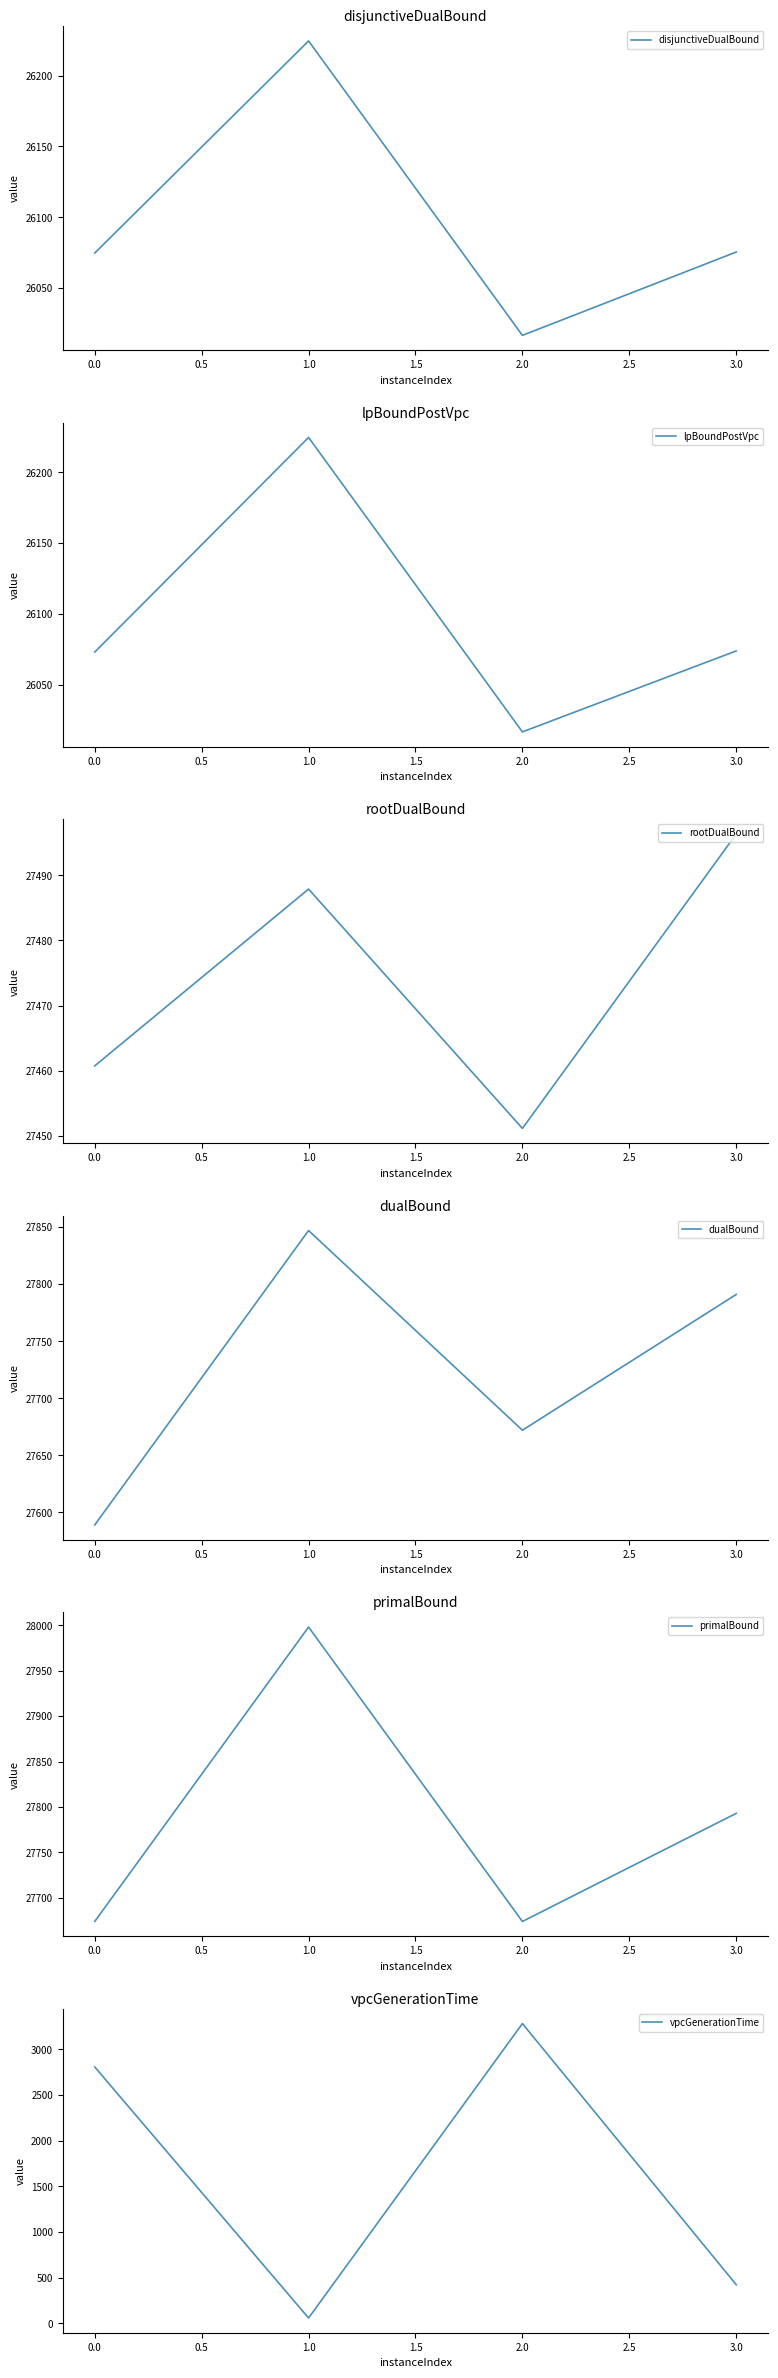

What is the greatest value displayed?

27998.0